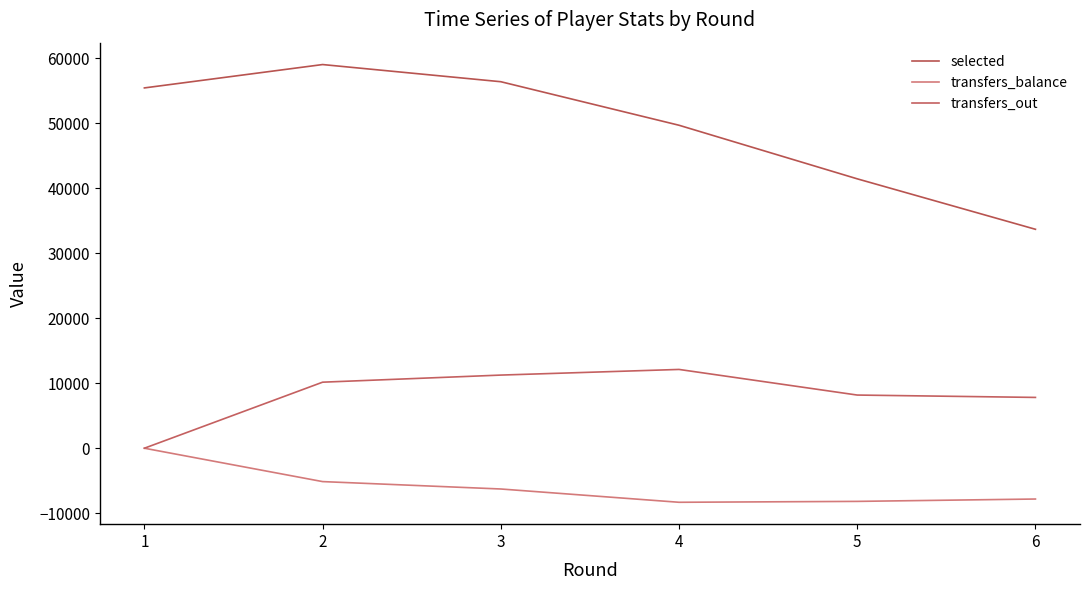

At which label does selected first exceed 55406?

2